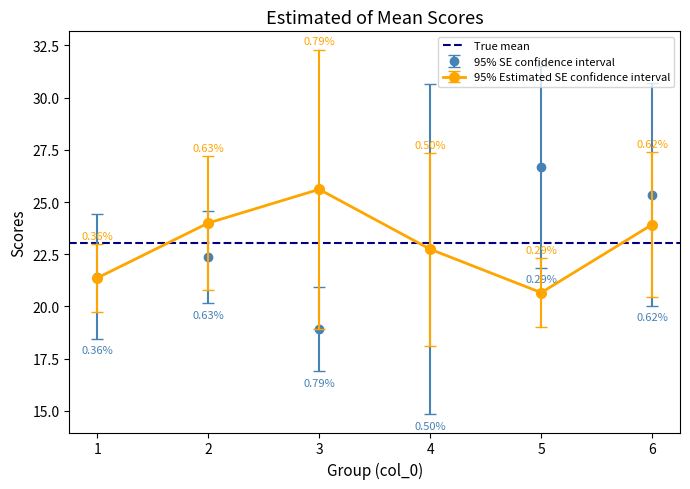

How many data points in 95% Estimated SE confidence interval are less than 23?

3